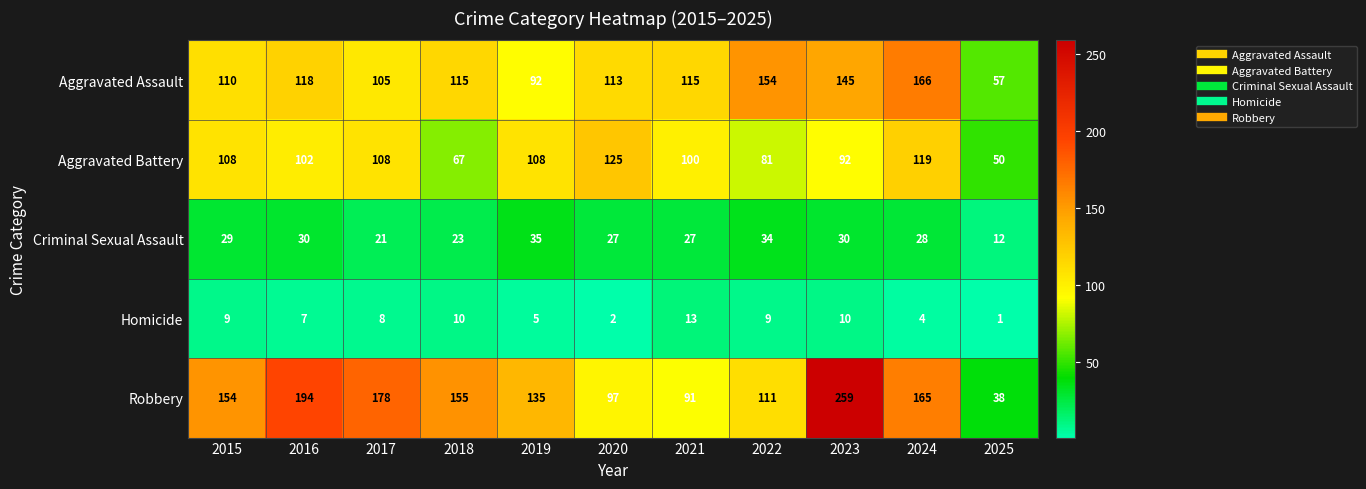

Where does the Homicide series first go above 8?

2015